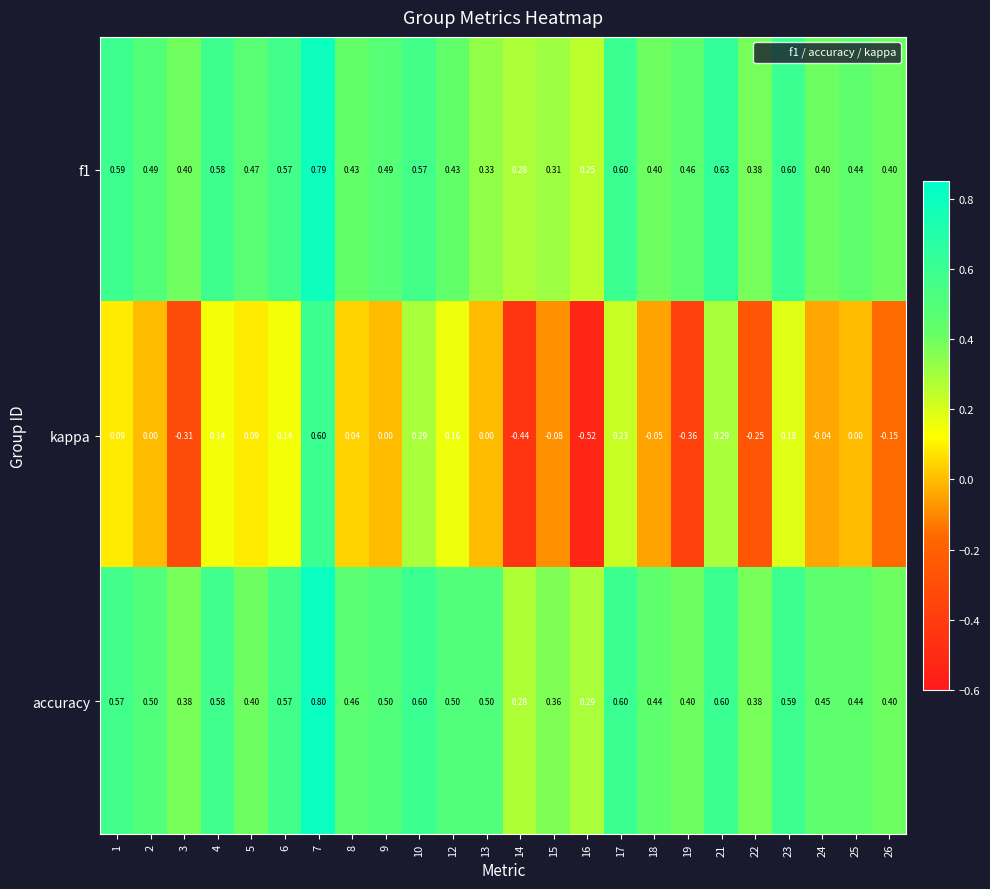

Which series has the widest spread of values?

kappa